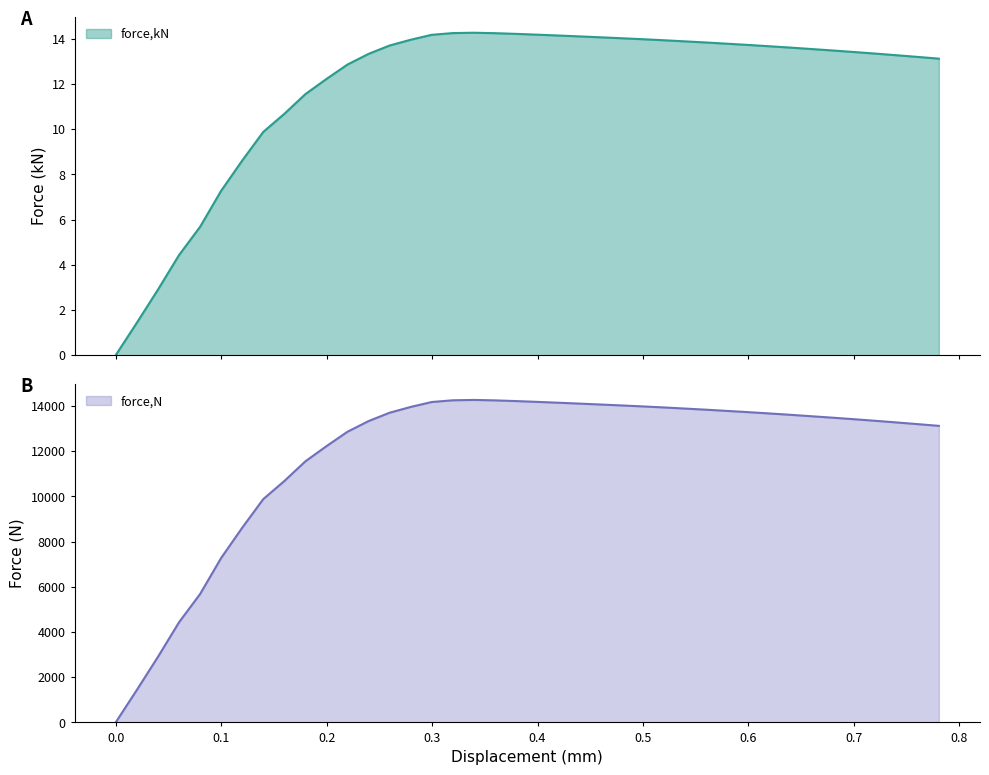

What is the difference between the second highest and second lowest values in the force,N series?

12820.1